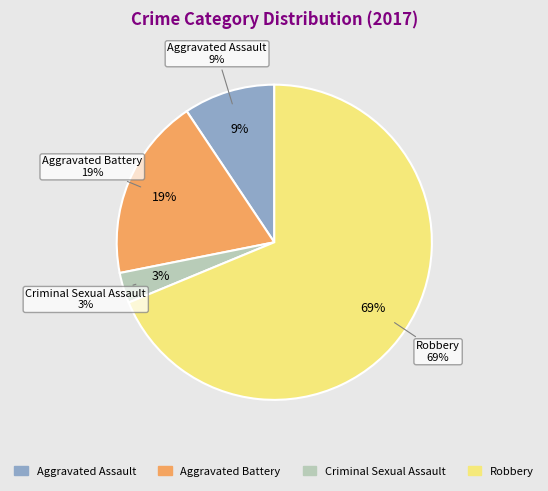

The Robbery slice represents 74% of the pie. True or false?

False